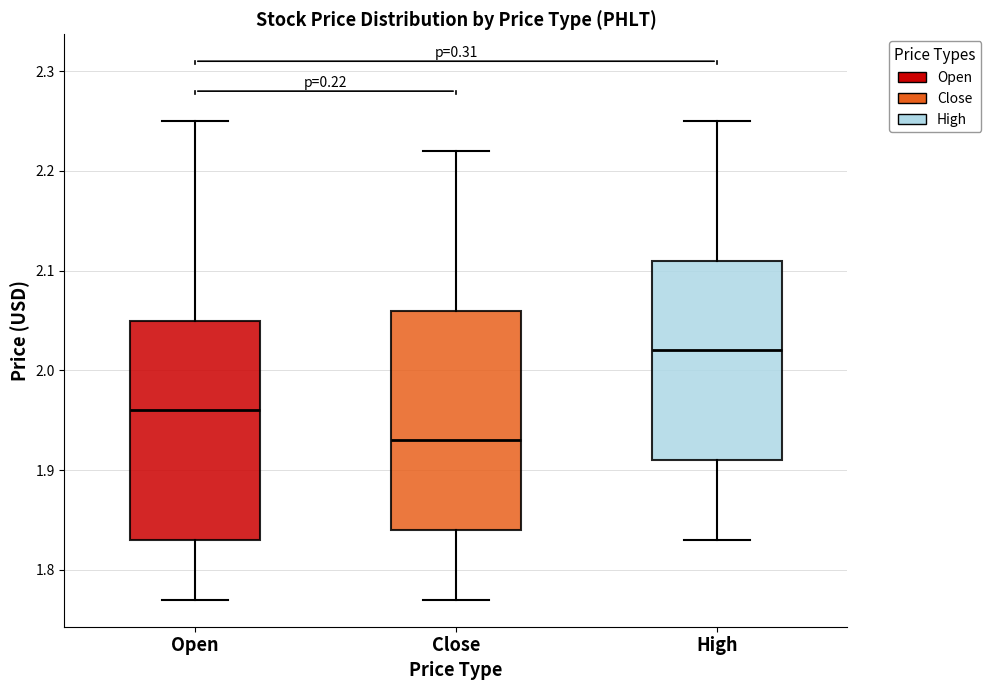

Reading left to right, transcribe this box plot: for each box, give where its median line is, the range the box spans, and where its two whiskers end, as read against the y-axis. The values are not printed on the chart, so give them approximately, as read against the axis.

Open: median 1.96, box 1.83 to 2.05, whiskers 1.77 to 2.25
Close: median 1.93, box 1.84 to 2.06, whiskers 1.77 to 2.22
High: median 2.02, box 1.91 to 2.11, whiskers 1.83 to 2.25